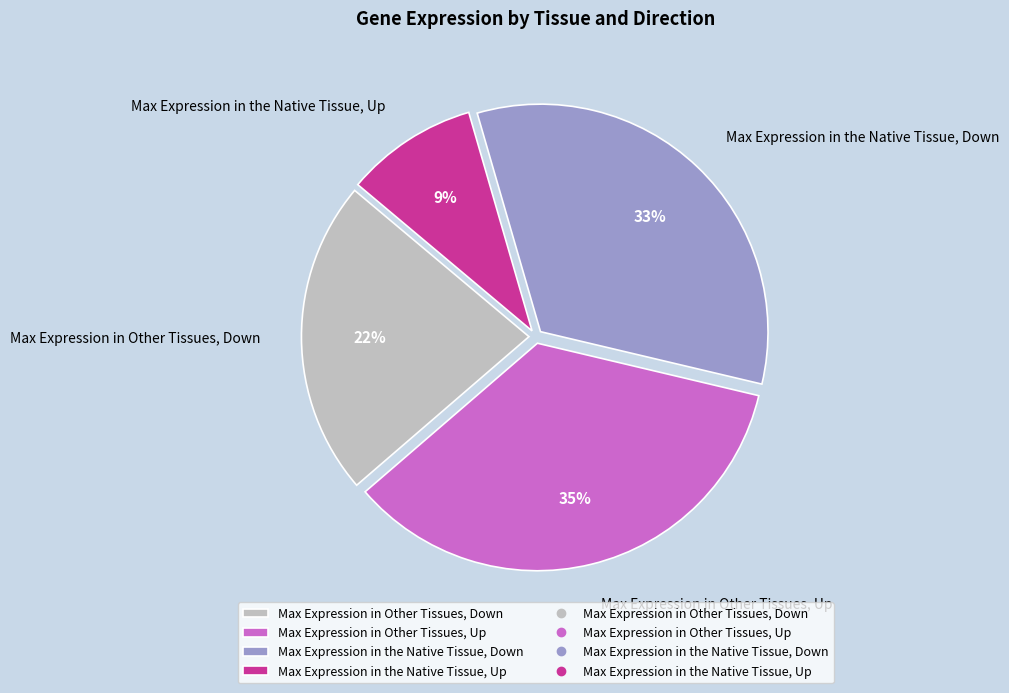

How many slices are in this pie chart?

4